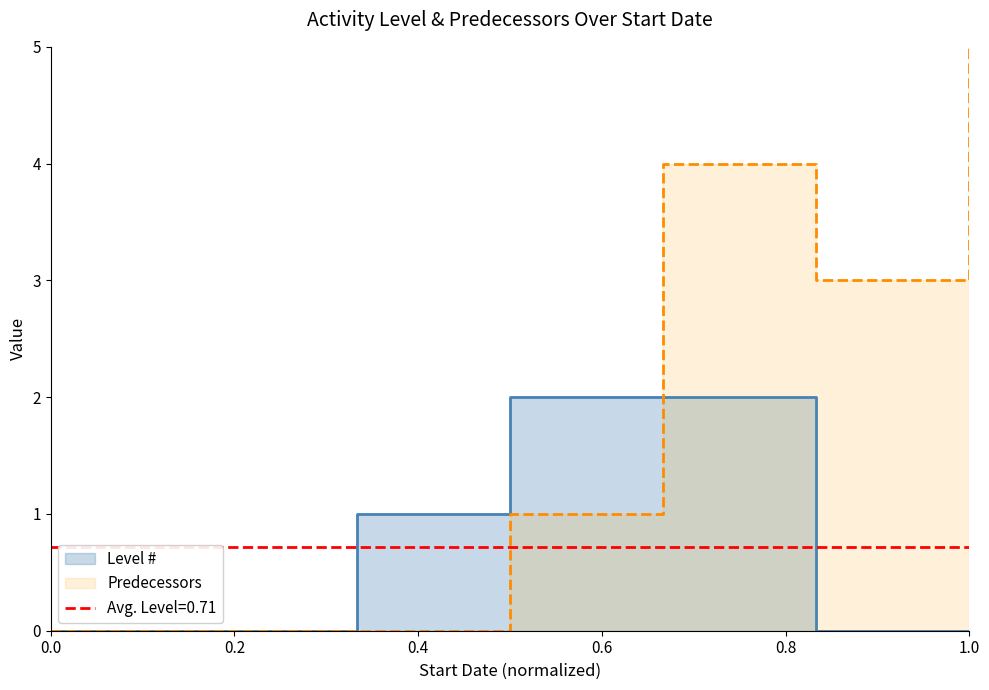

Reading left to right, transcribe all the data shown in this chart.

Level #: 0	0	1	2	2	0	0
Predecessors: 0	0	0	1	4	3	6